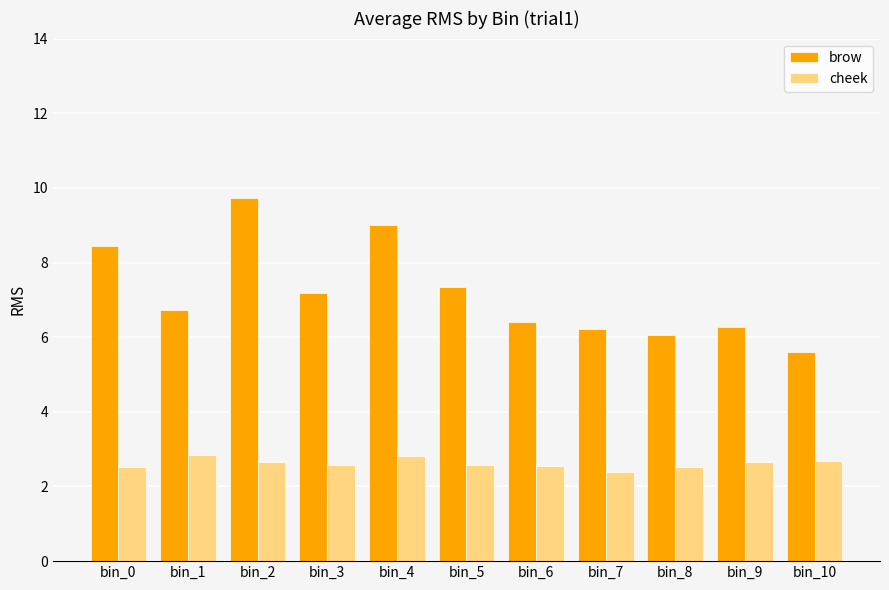

Read the cheek value at bin_7.

2.4